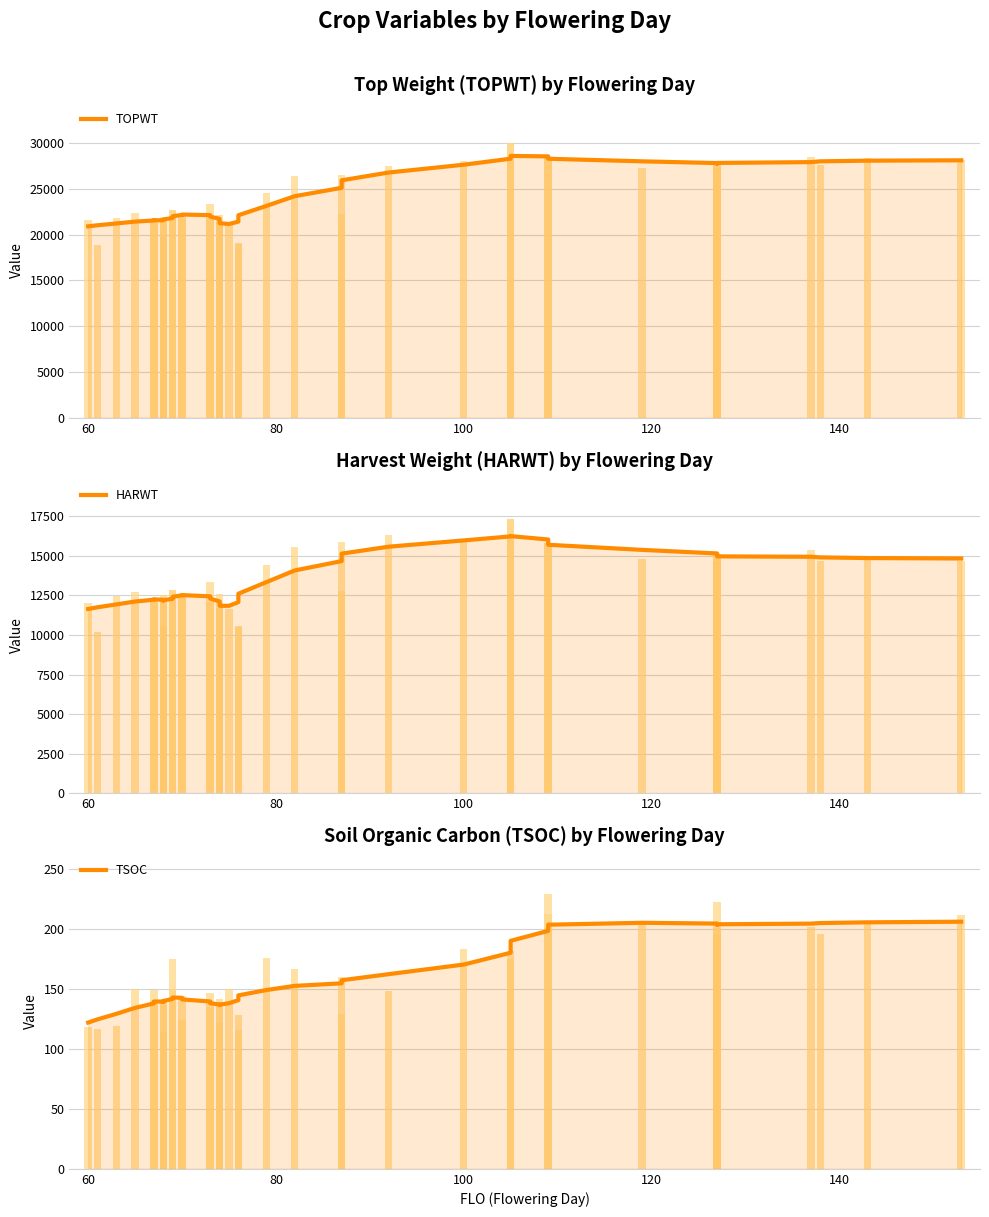

How many bars are there in each group?

3